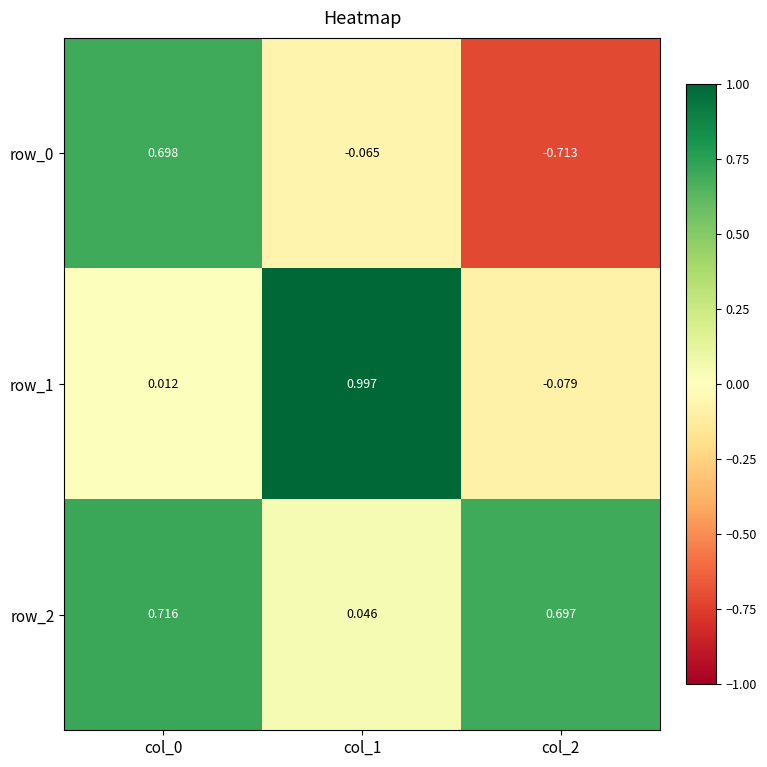

How many data points in row_1 are above 0?

2